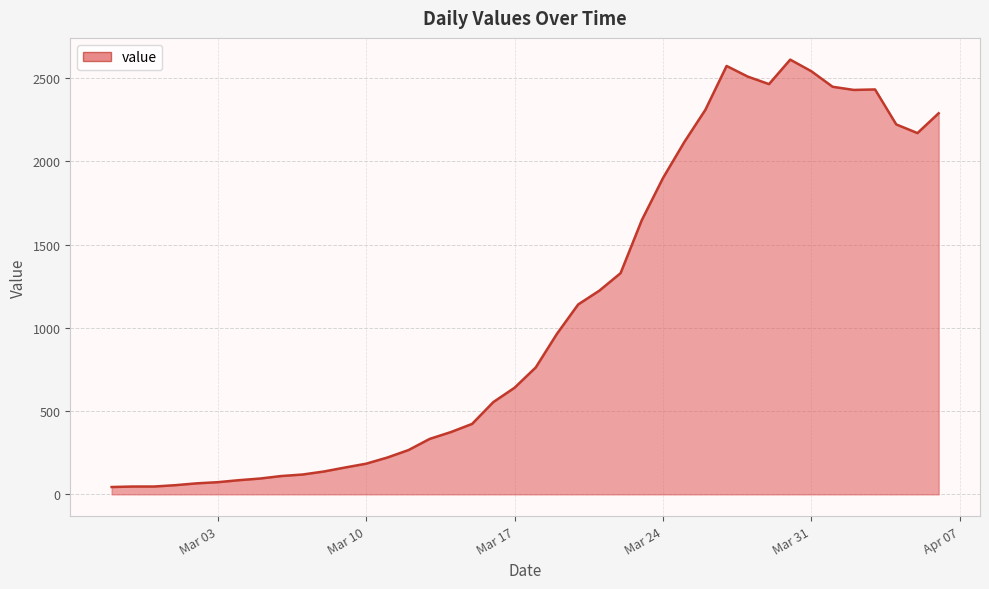

What is the greatest value displayed?

2610